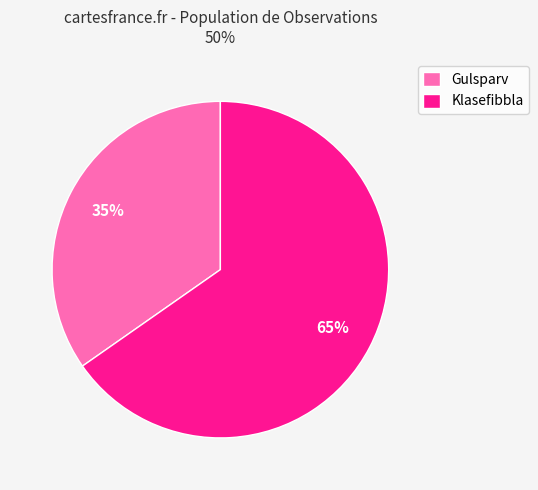

What is the ratio of the value at Gulsparv to the value at Klasefibbla?

0.5